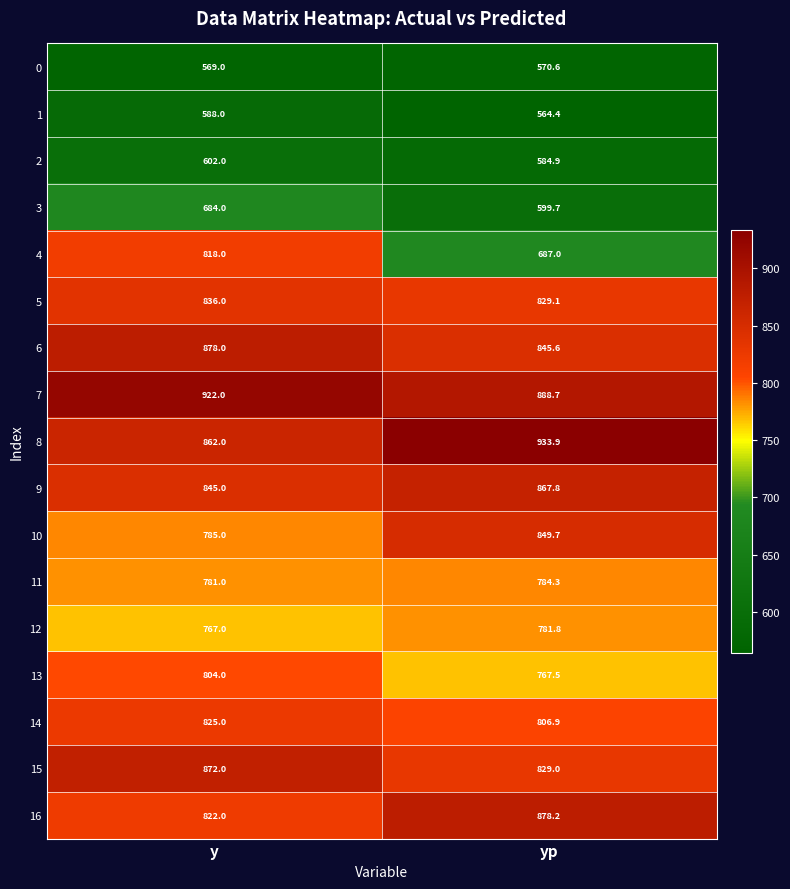

What is the minimum value for 6?

845.6